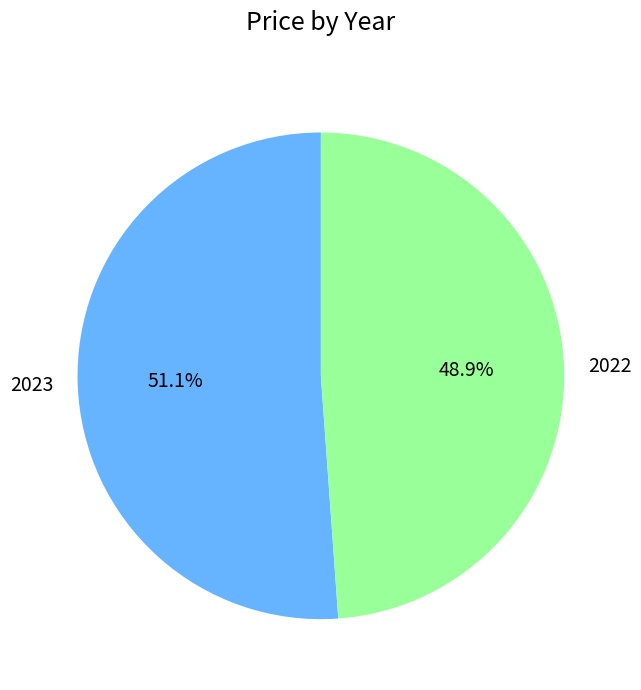

Is it true that 2023 is 51% of the pie?

True